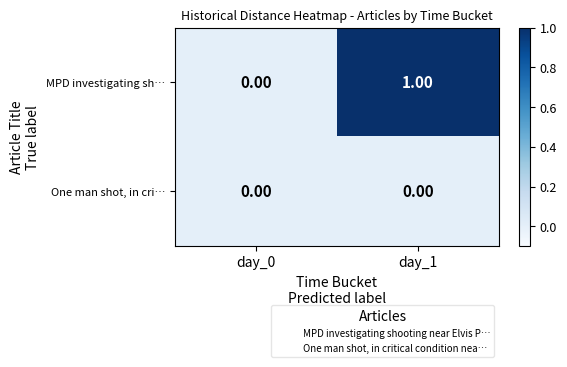

List the series in order of their overall mean, highest first.

MPD investigating sh…, One man shot, in cri…